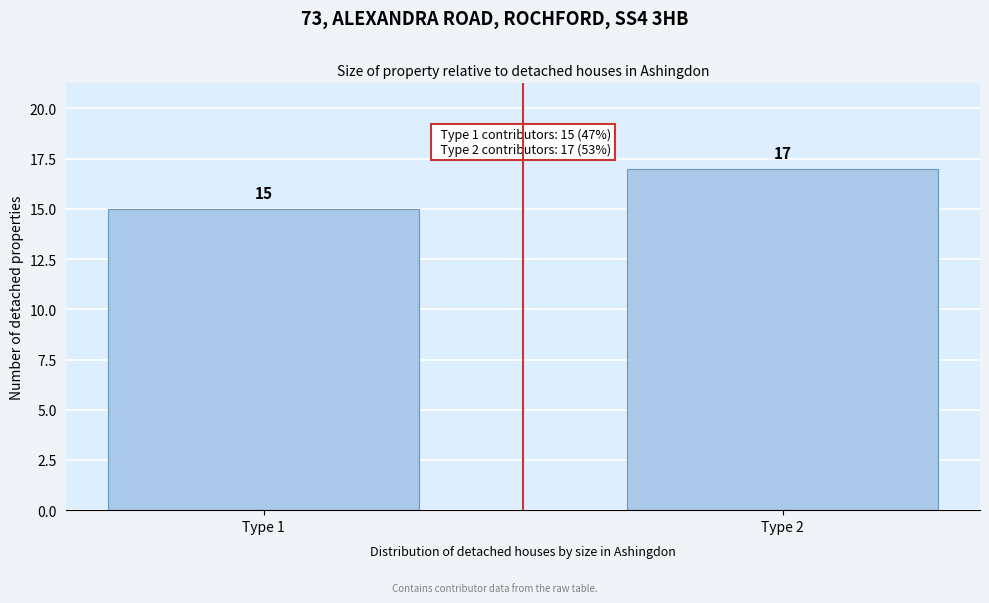

Reading left to right, extract all data points from this chart.

Type 1=15	Type 2=17